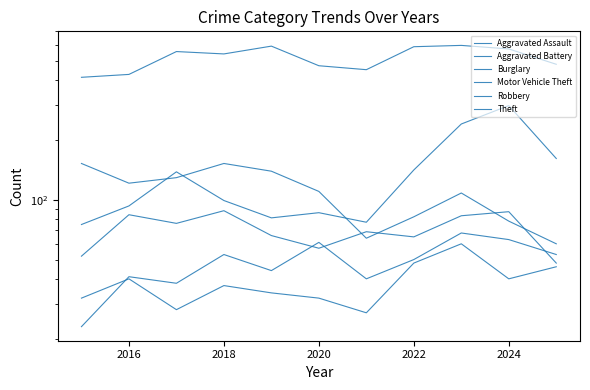

Which series has the largest total across all categories?

Theft